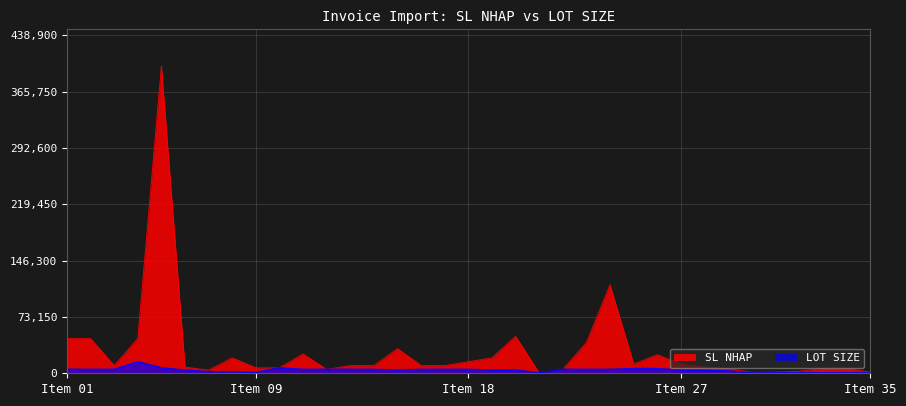

List the series in order of their peak value, highest first.

SL NHAP, LOT SIZE